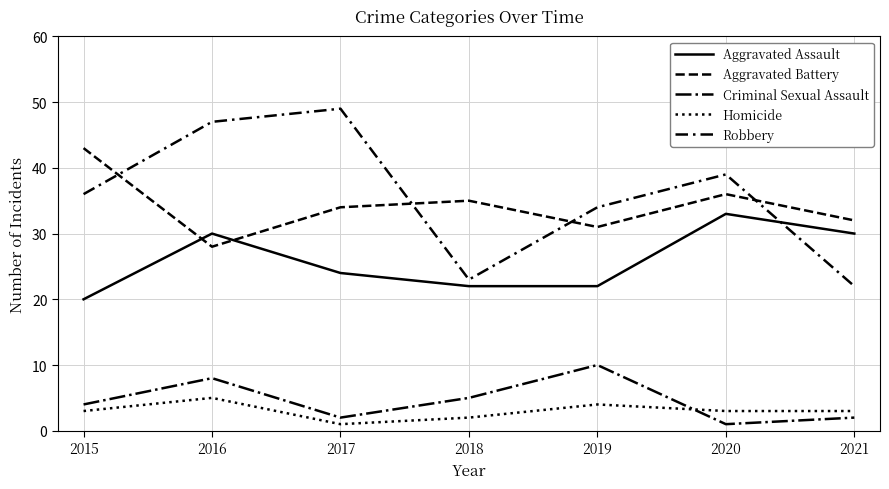

Which category has the lowest value in the Criminal Sexual Assault series?

2020